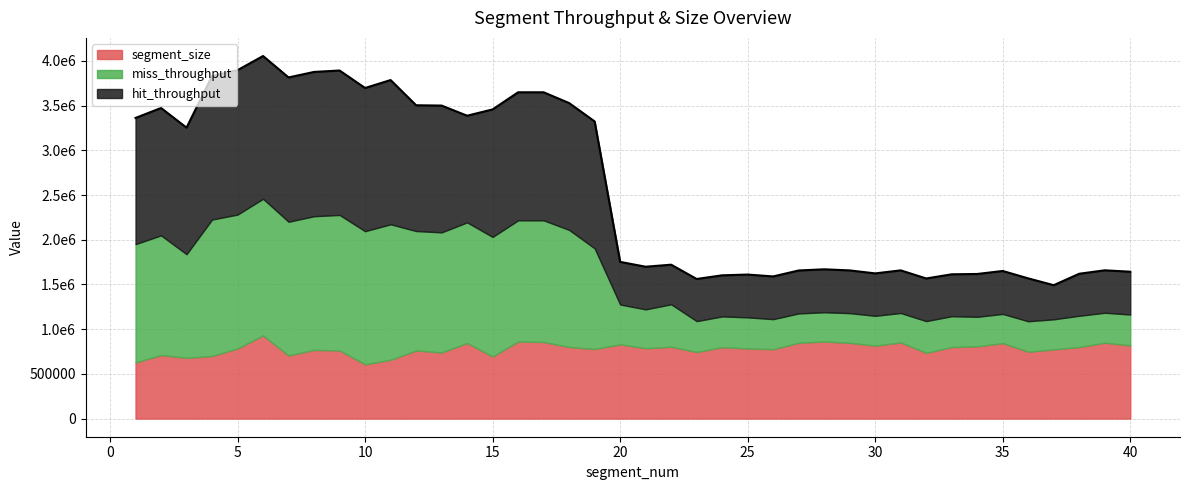

What is the sum of all hit_throughput values?

38124326.1